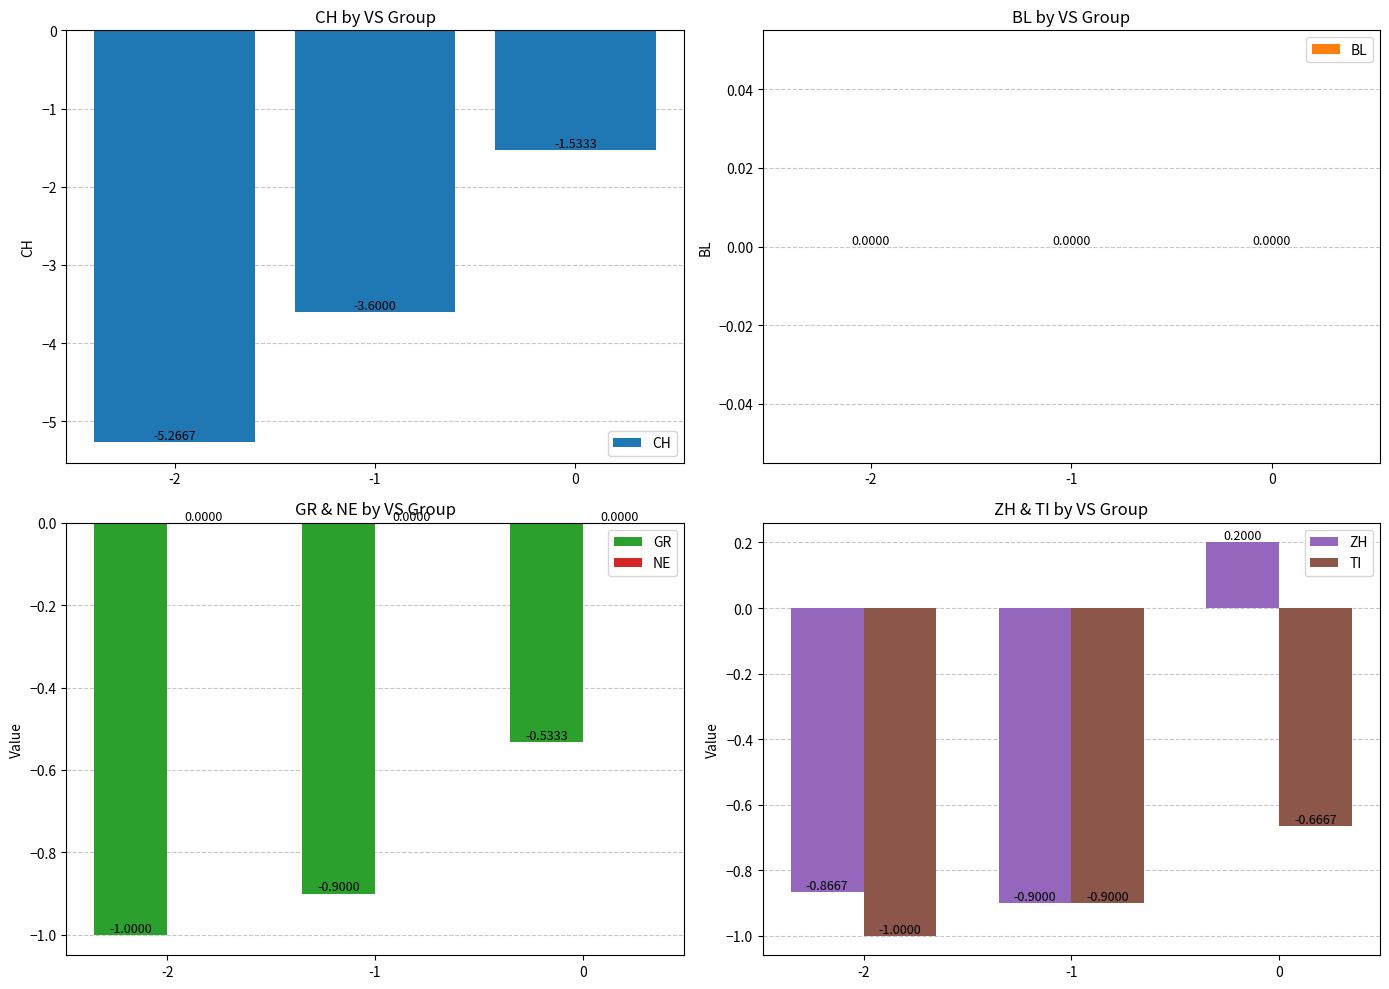

List the series in order of their peak value, highest first.

ZH, BL, NE, GR, TI, CH